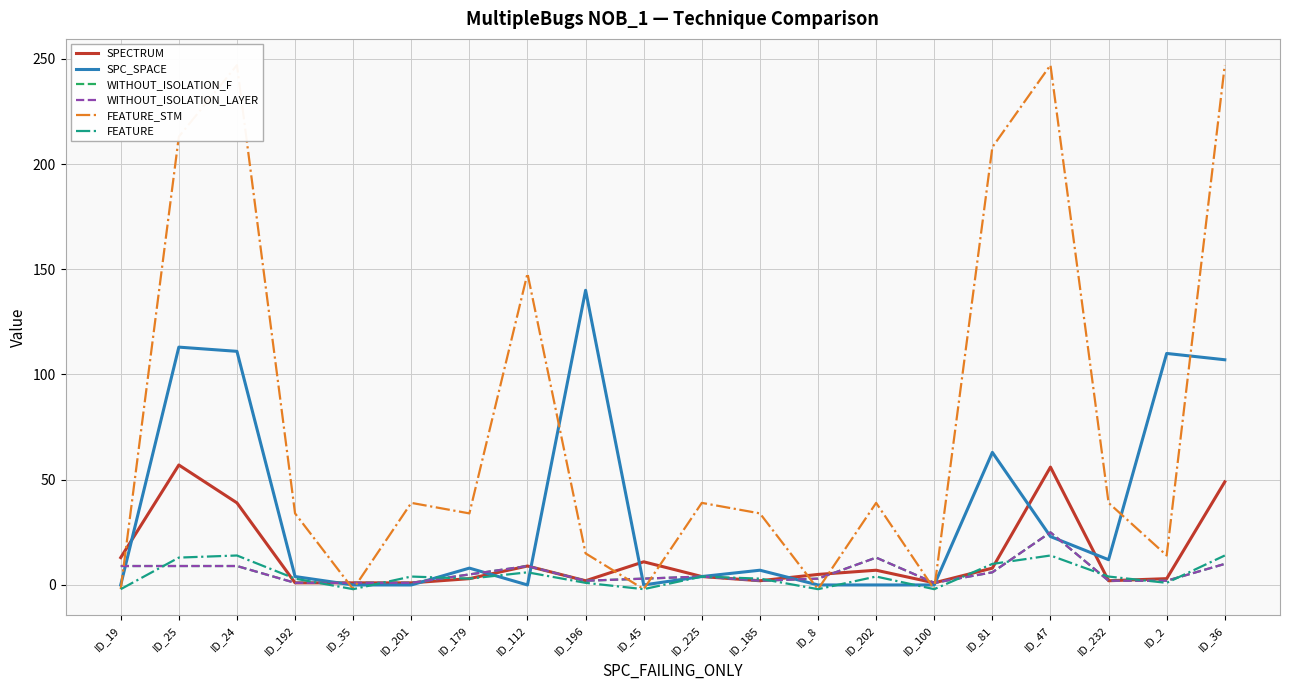

The value of WITHOUT_ISOLATION_LAYER at ID_196 is 2. True or false?

True